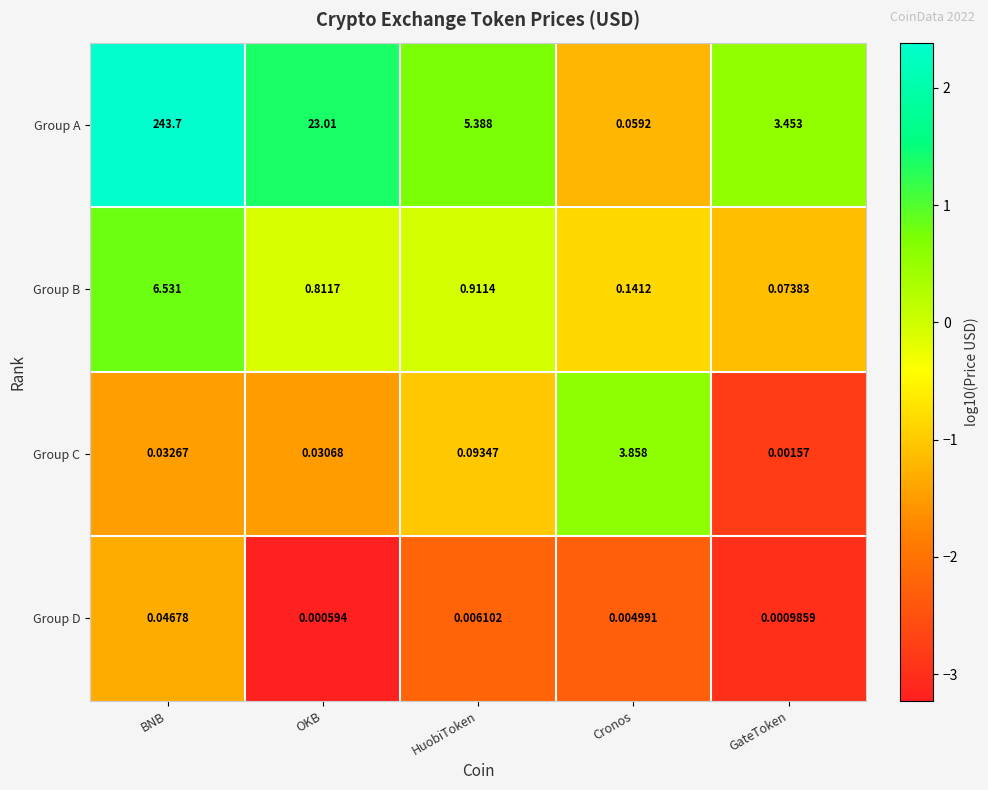

Which category has the highest value in the Group B series?

BNB